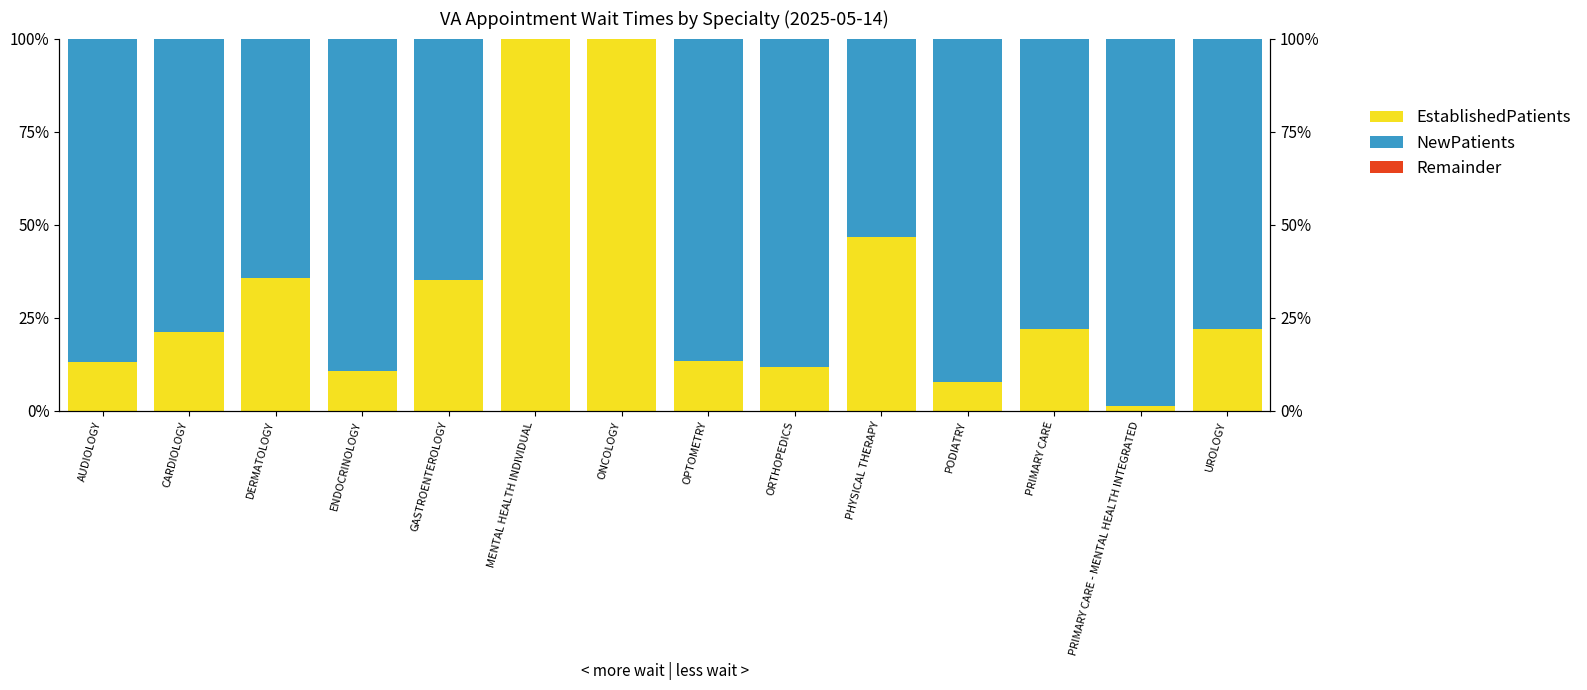

What position from the left is DERMATOLOGY?

3